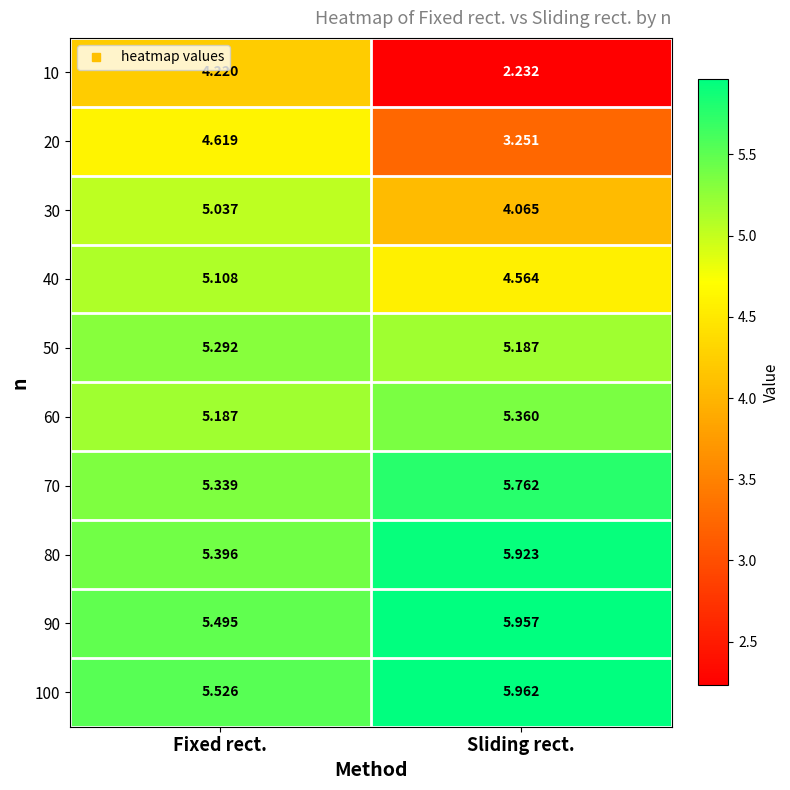

Which category has the lowest value across all series?

Sliding rect.